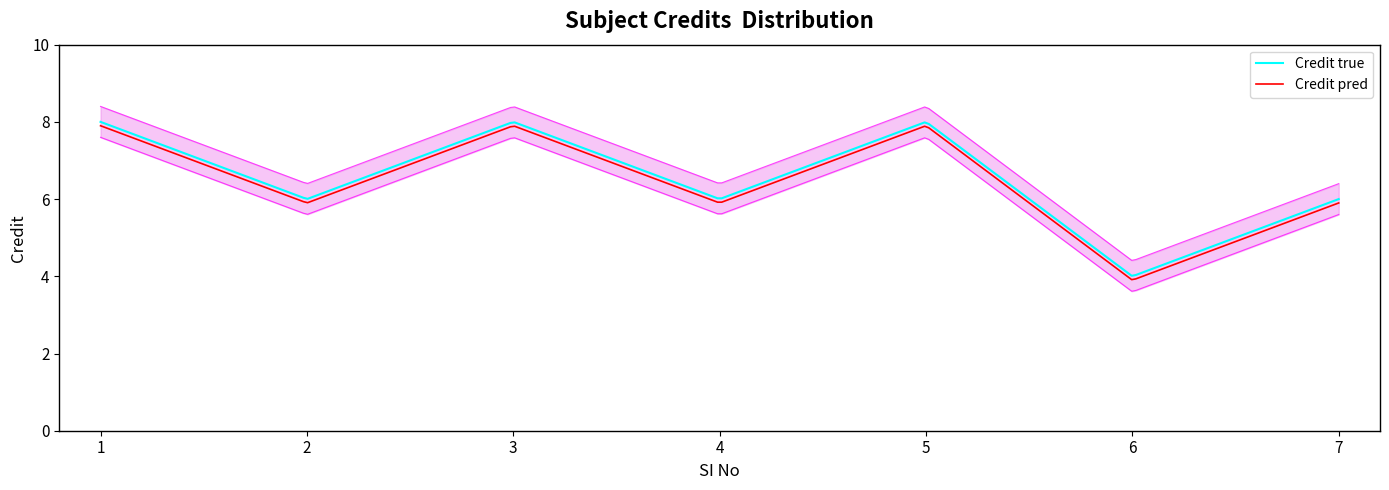

True or false: the data shows 5 at 5.

False